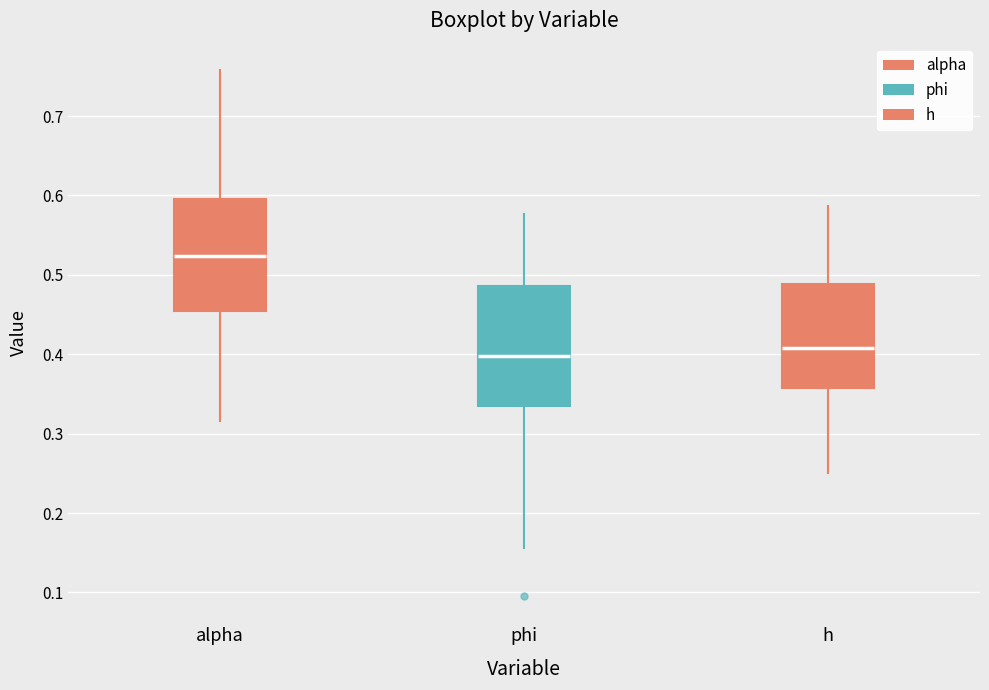

Where does the lower whisker of the box for h end on the y-axis? The values are not printed on the chart, so give them approximately, as read against the axis.

0.25